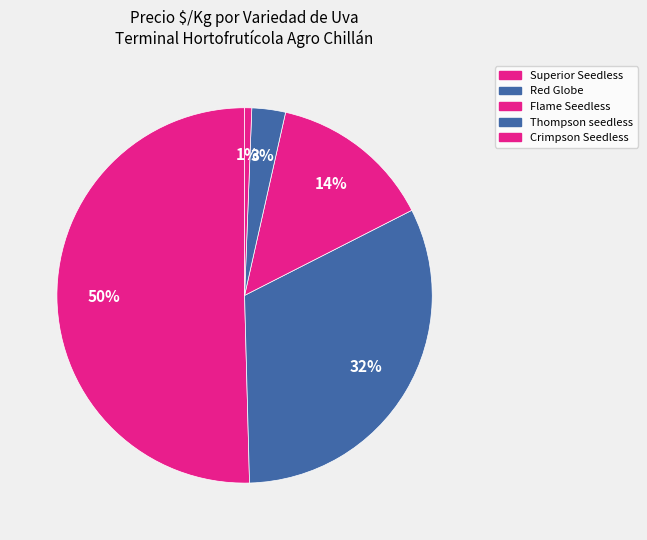

How many segments does this pie chart have?

5